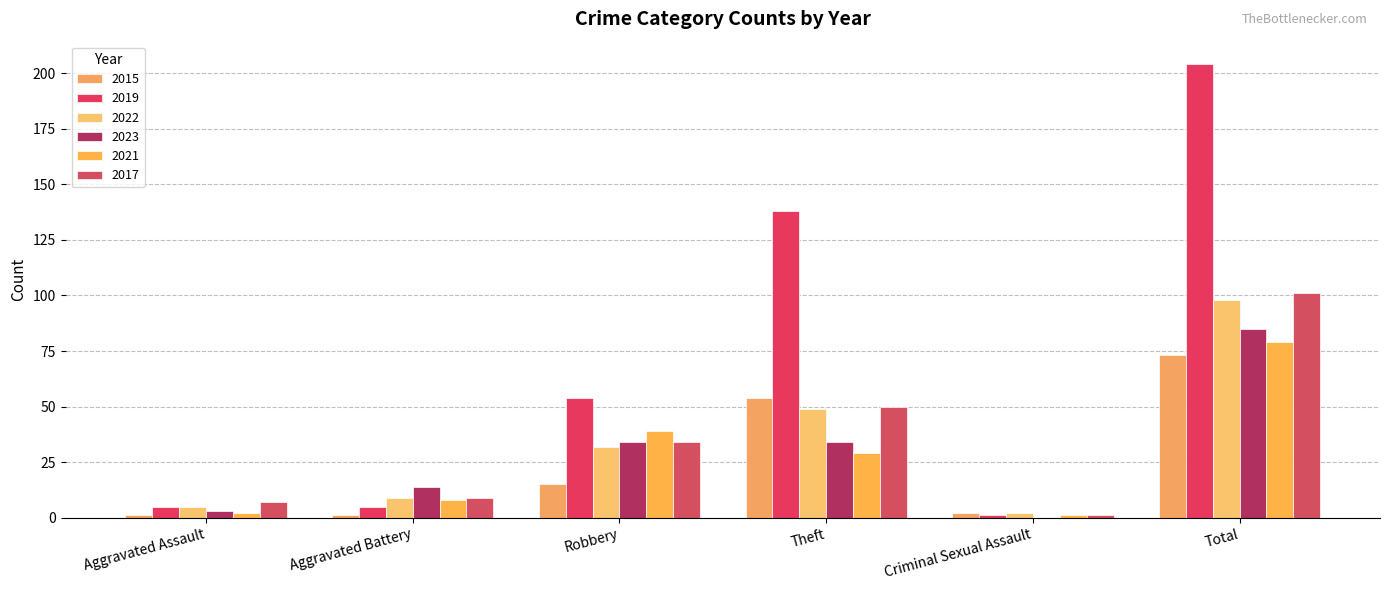

The 2017 series shows 101 at Total. True or false?

True